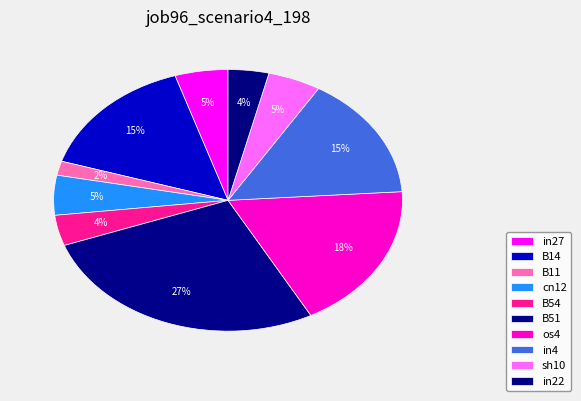

Between B14 and B51, which is larger?

B51